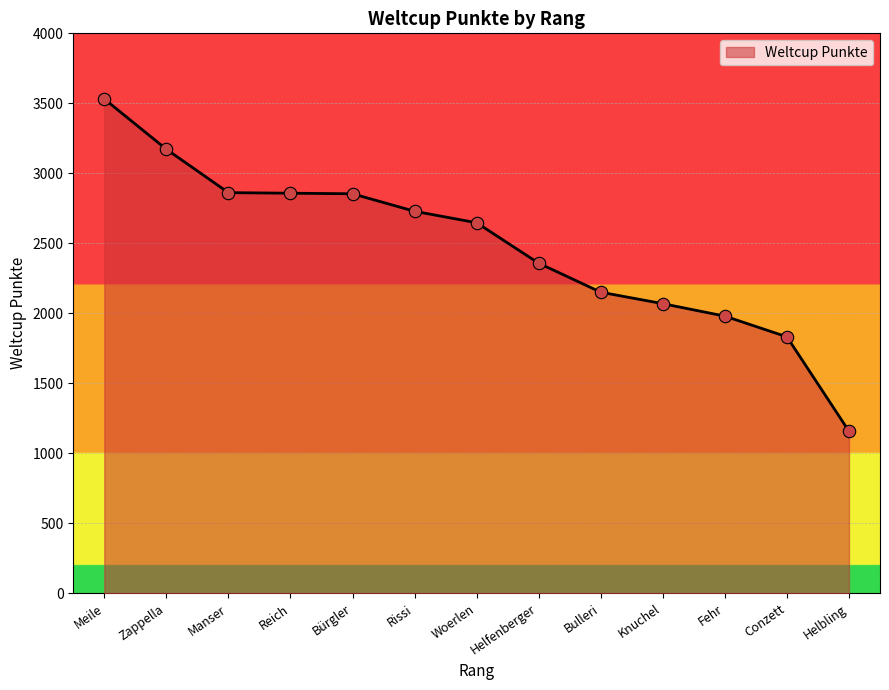

Between Reich and Zappella, which is larger?

Zappella